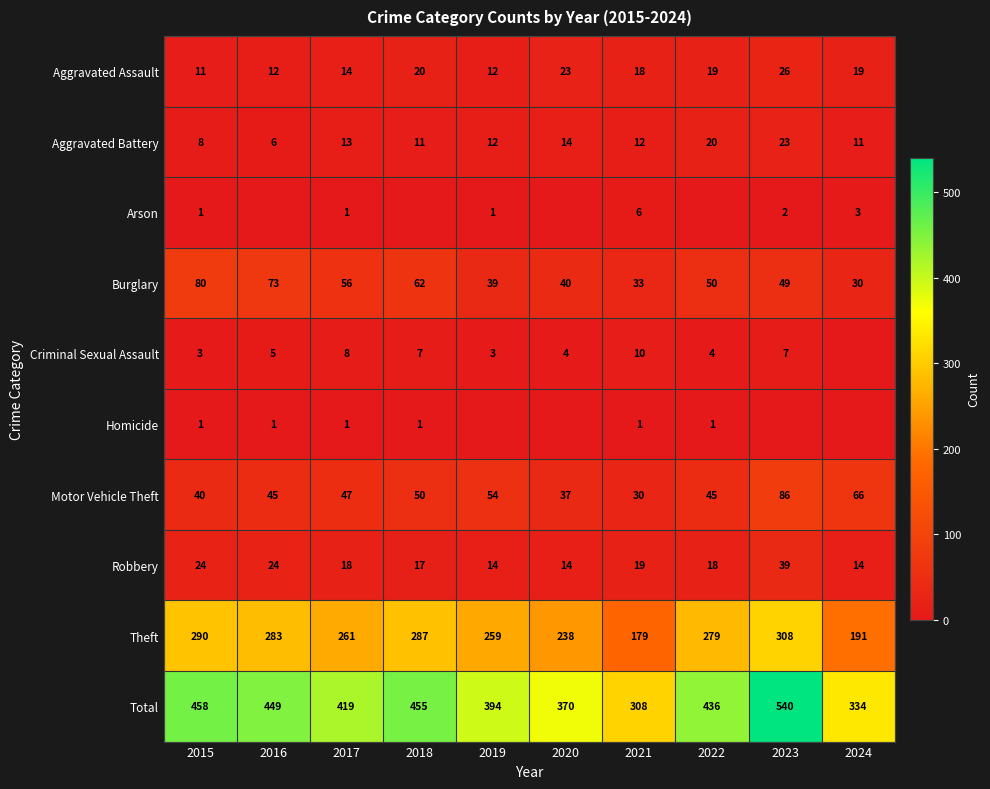

Is the value of Criminal Sexual Assault at 2020 greater than the value of Aggravated Battery at 2024?

No